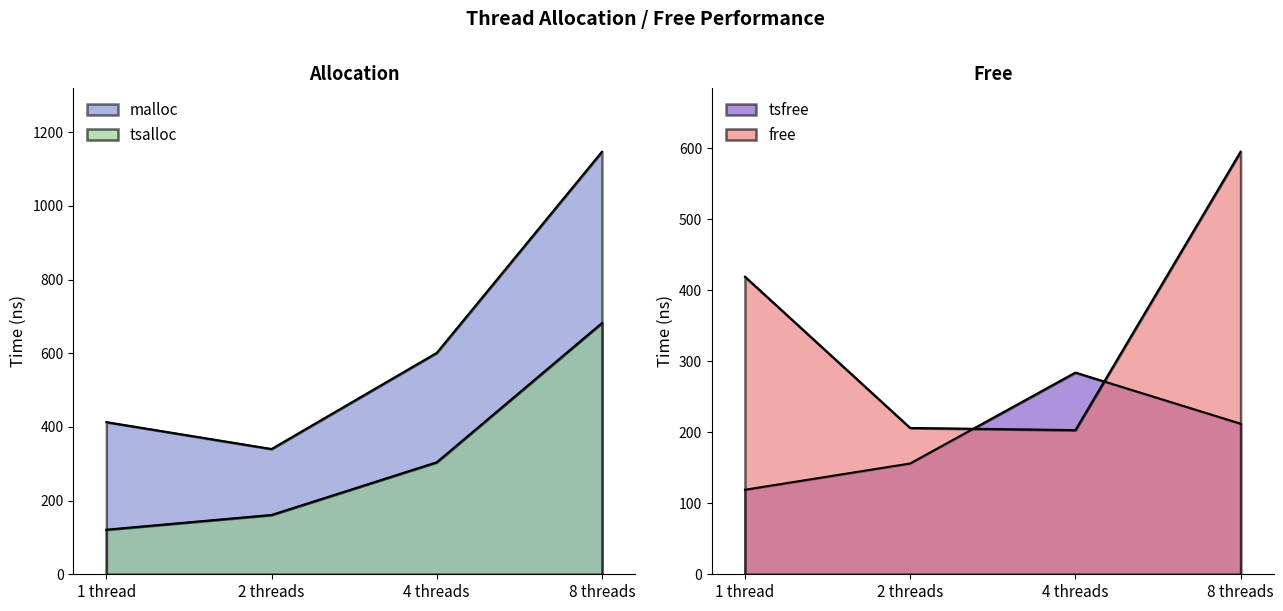

Reading left to right, transcribe all the data shown in this chart.

tsalloc: 121	161	304	682
malloc: 413	340	601	1147
tsfree: 119	156	284	212
free: 419	206	203	595